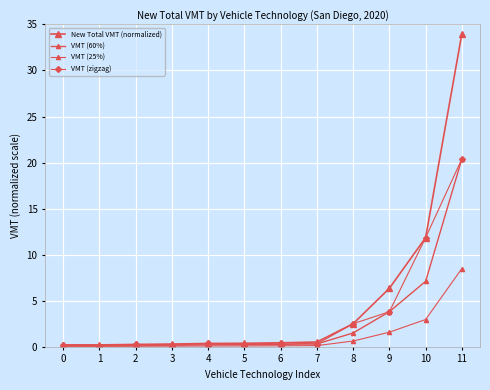

The value of VMT (60%) at 3 is 0.2. True or false?

True